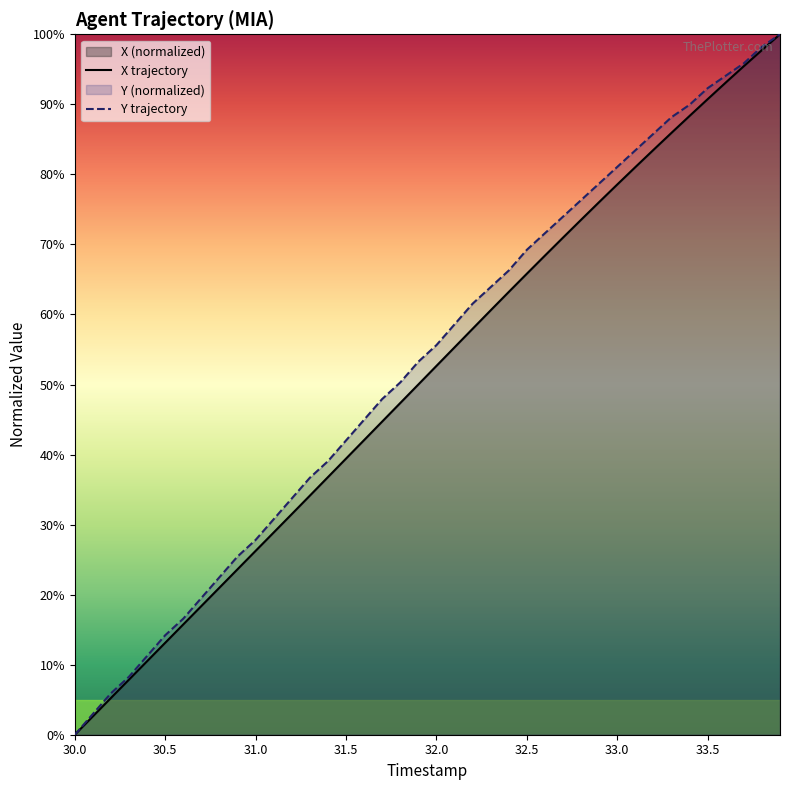

At 31.5, list the series in order from smallest to largest.

X trajectory, Y trajectory